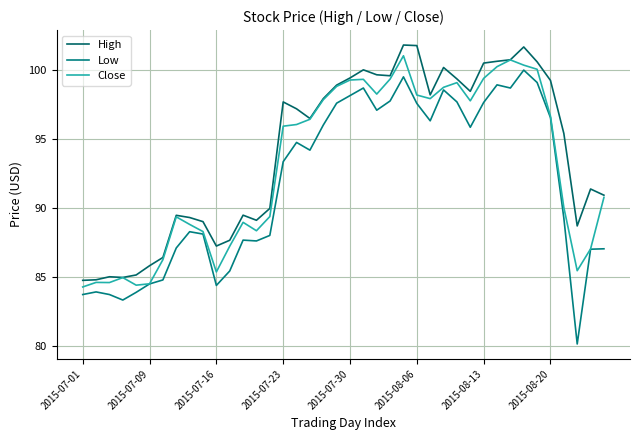

How many lines are shown in the chart?

3